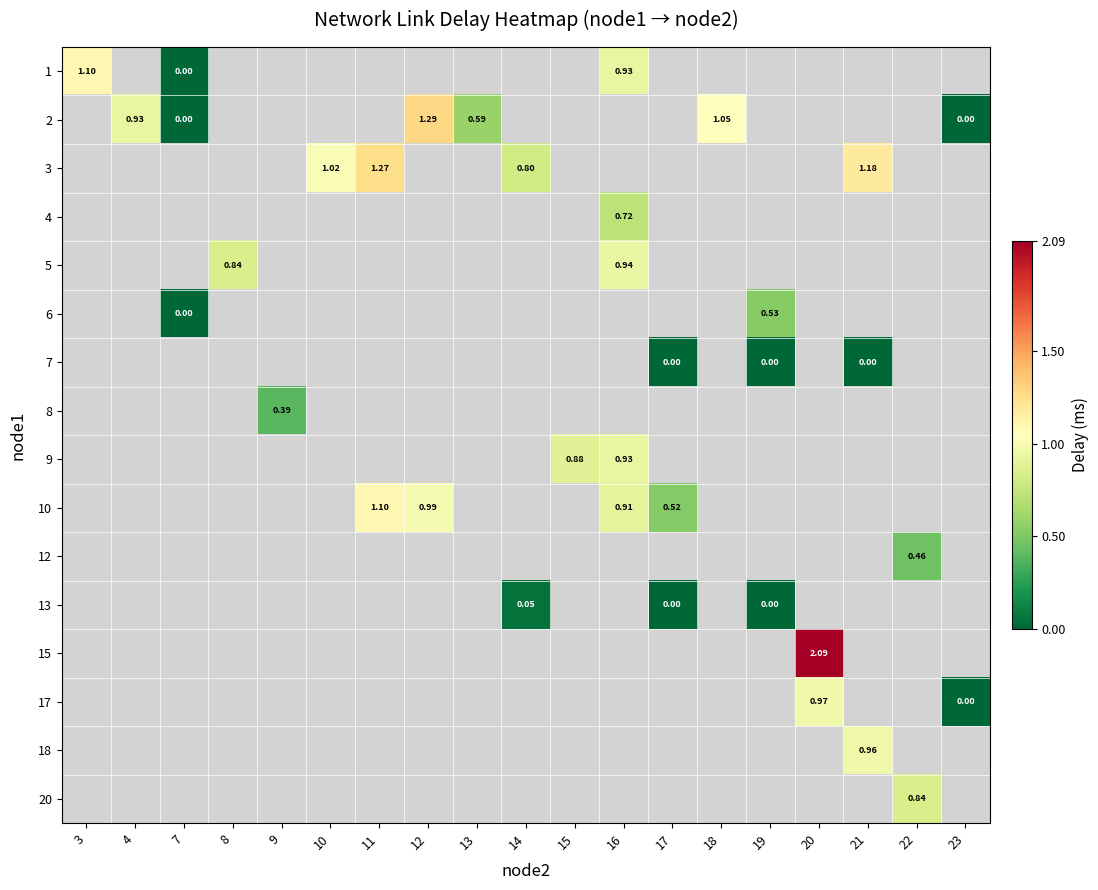

Which category has the highest value in the 1 series?

3